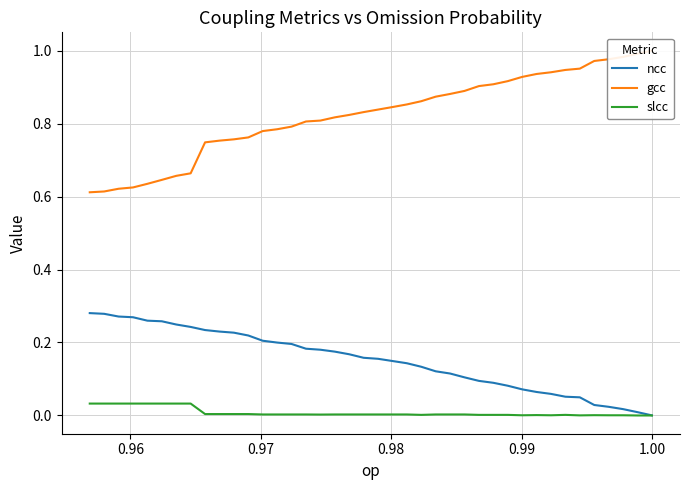

True or false: slcc and ncc cross at least once.

False